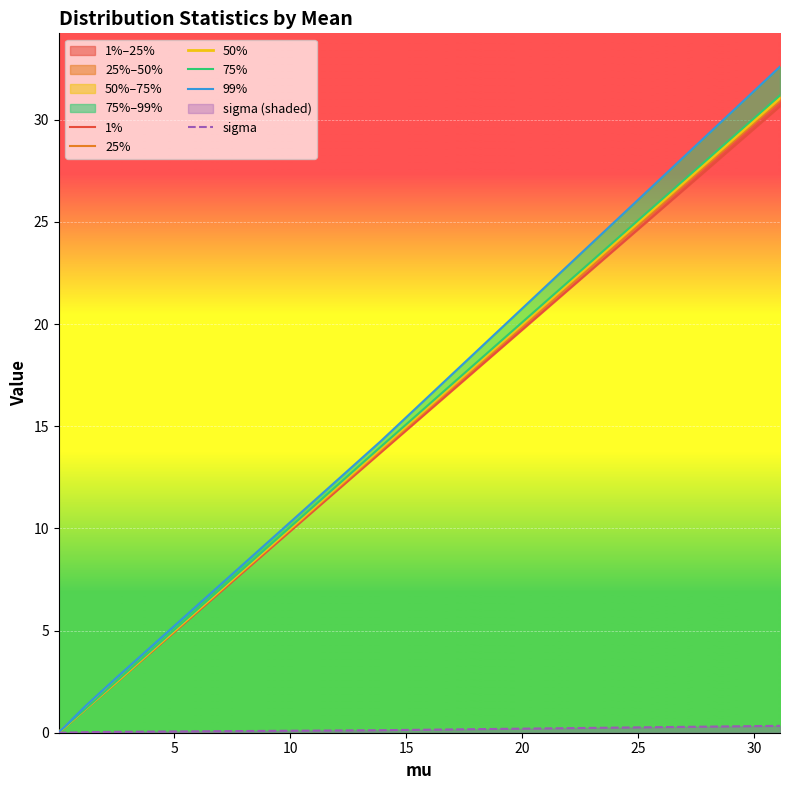

Does the chart display data point markers on the line(s)?

No